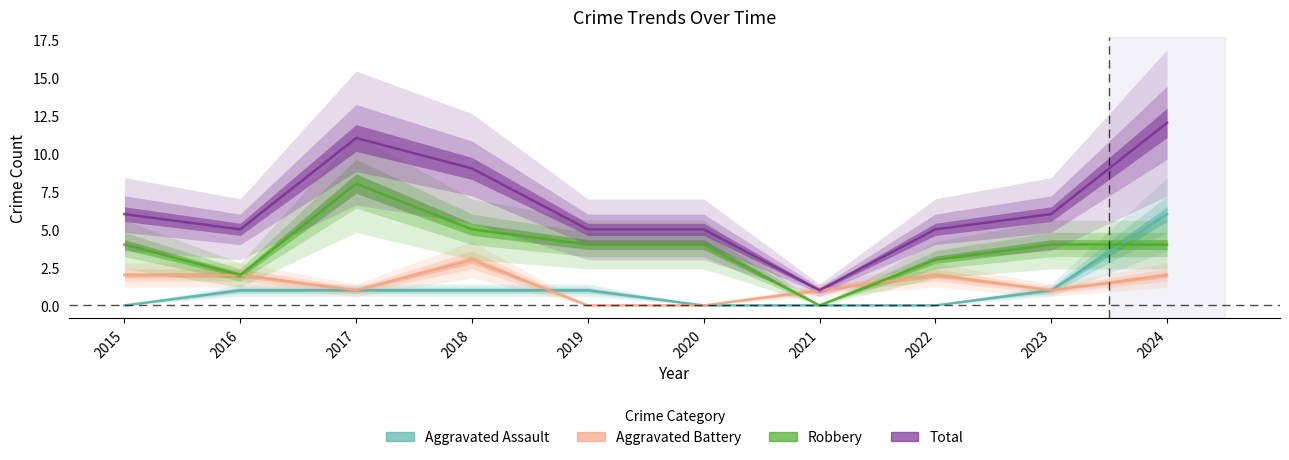

The value of Aggravated Battery at 2018 is 1. True or false?

False